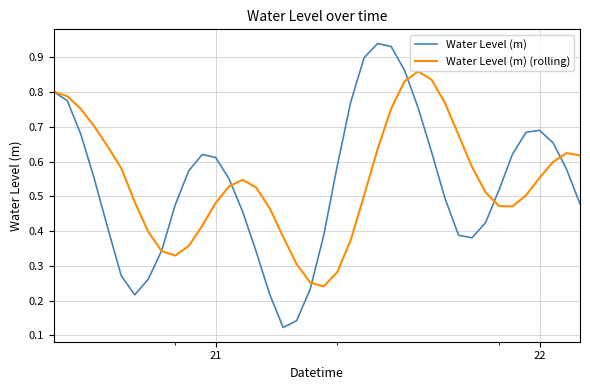

List the series in order of their overall mean, lowest first.

Water Level (m), Water Level (m) (rolling)